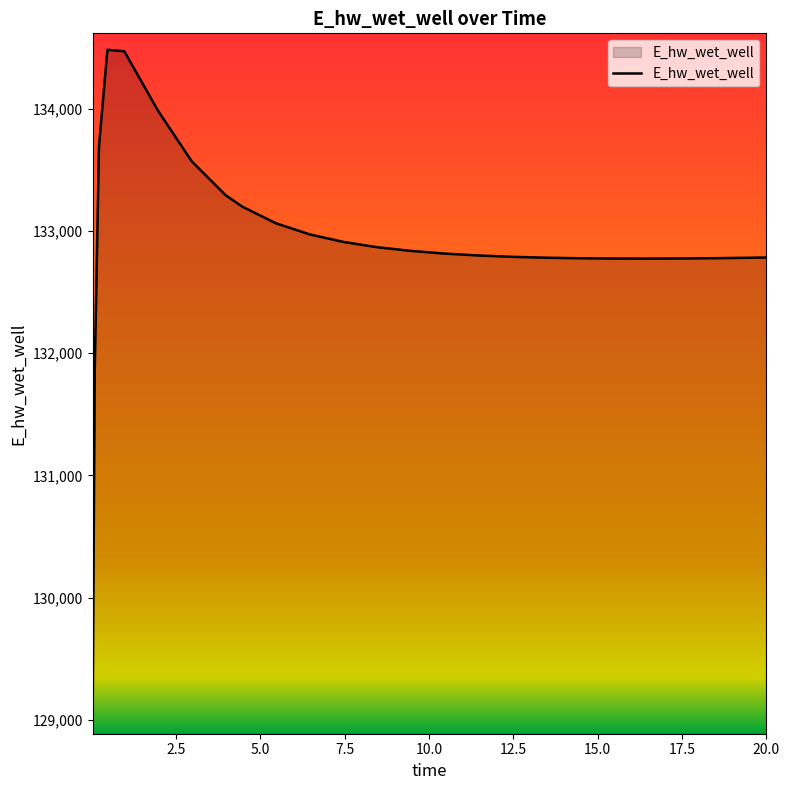

What is the smallest value displayed?

129015.8